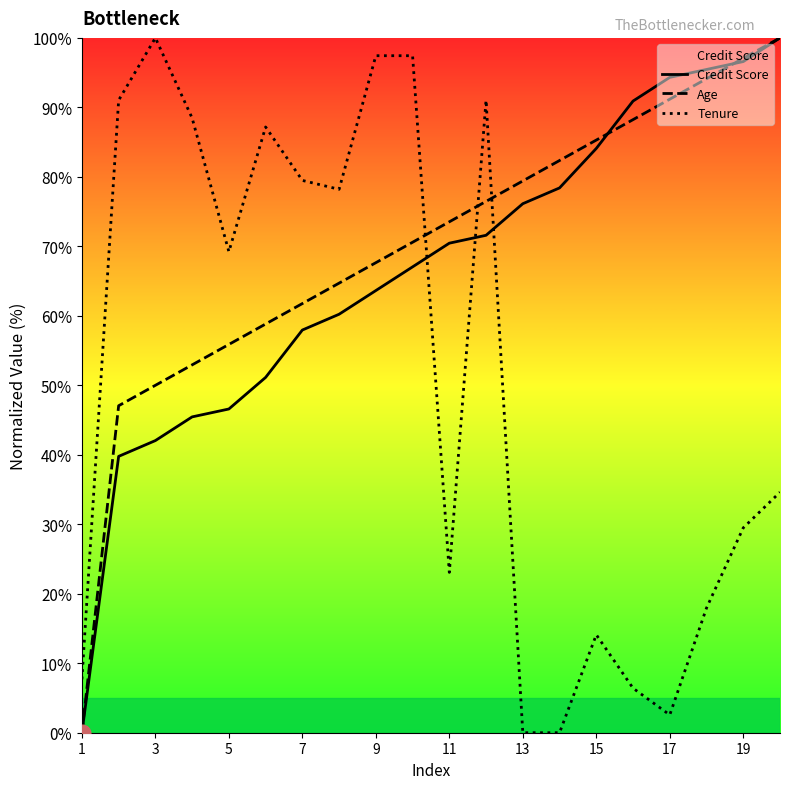

Is it true that Tenure equals 100.0 at 3?

True